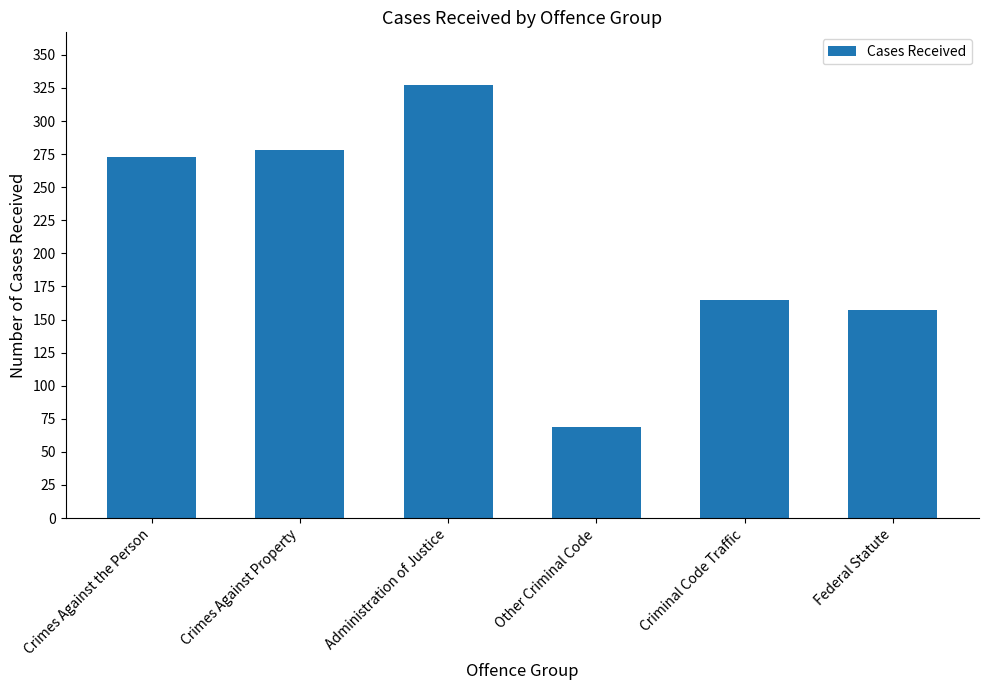

Which has a higher value, Crimes Against the Person or Federal Statute?

Crimes Against the Person